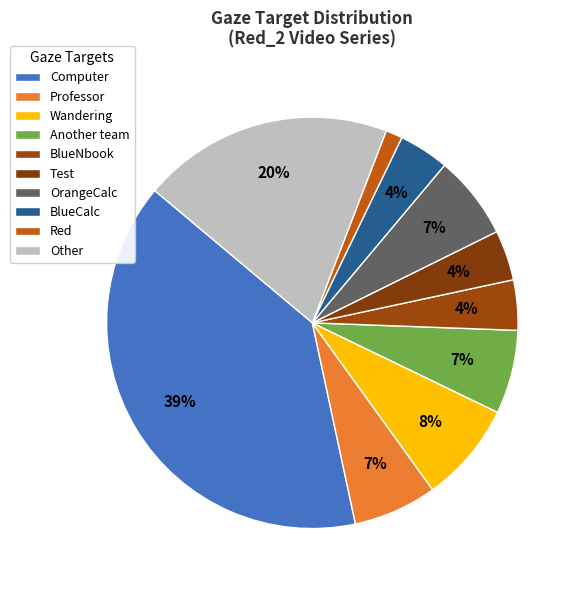

Does Test represent more than half of the total?

No